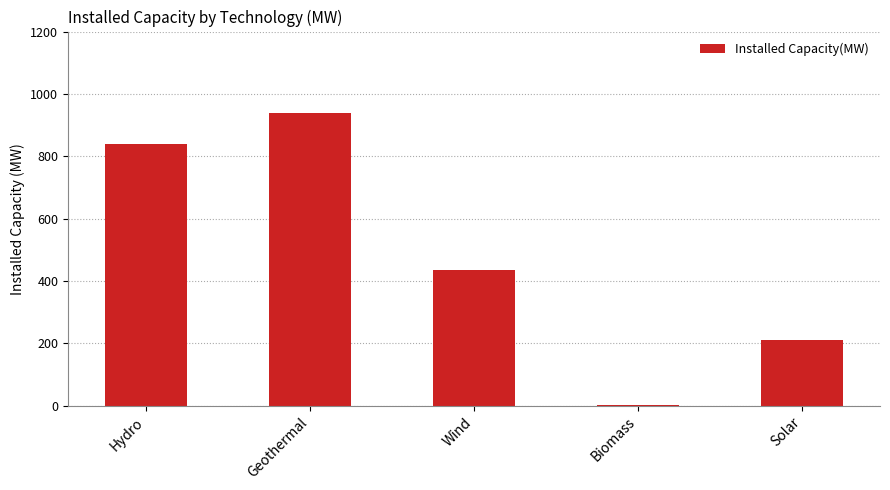

What is the greatest value displayed?

940.0